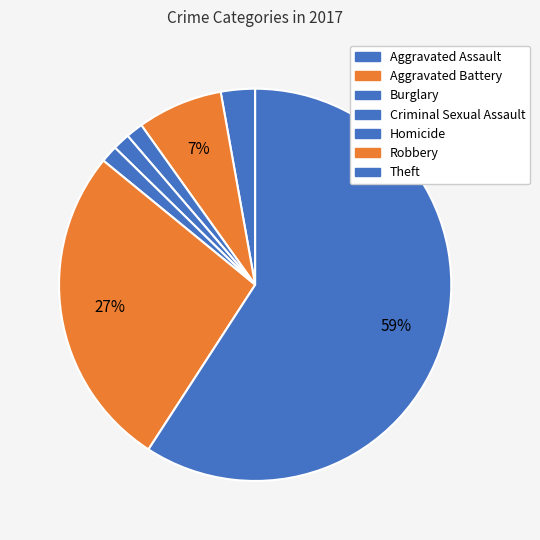

Count the number of slices in the pie.

7